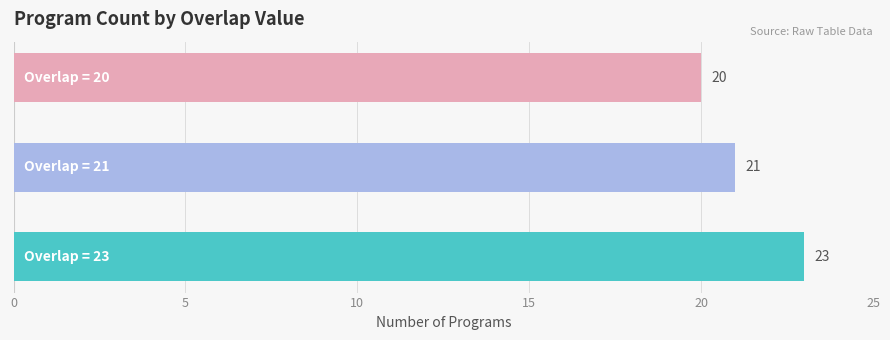

Count the values in the range 20 to 23.

3